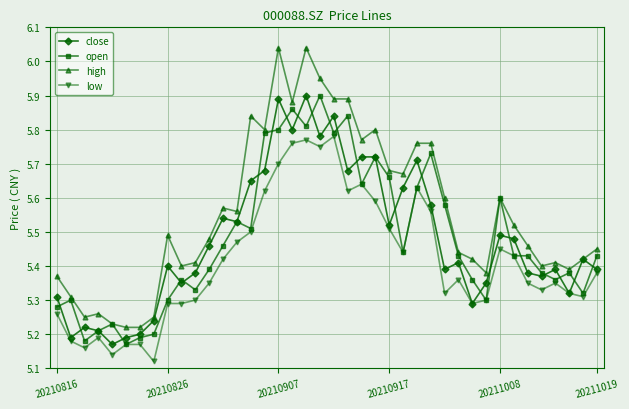

True or false: low and high intersect in this chart.

False